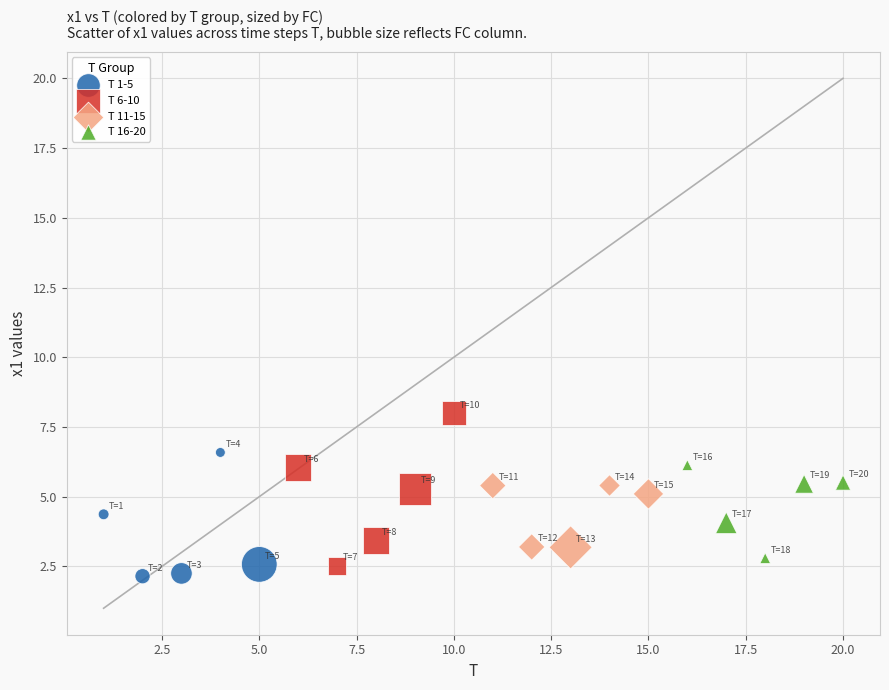

Which series reaches the maximum Y coordinate?

T 6-10